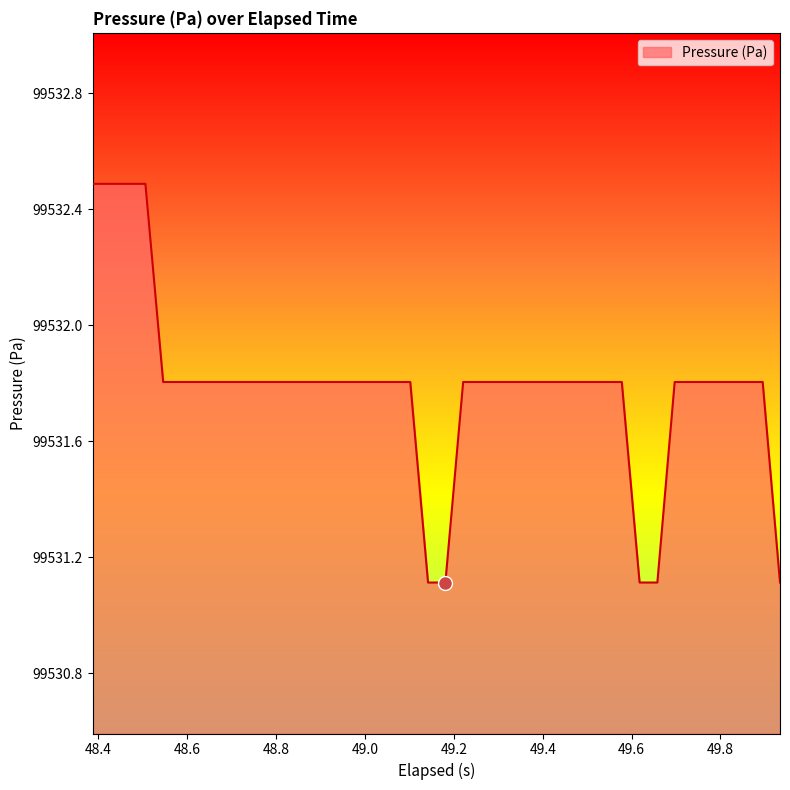

Is this an area chart (filled region under the line)?

Yes